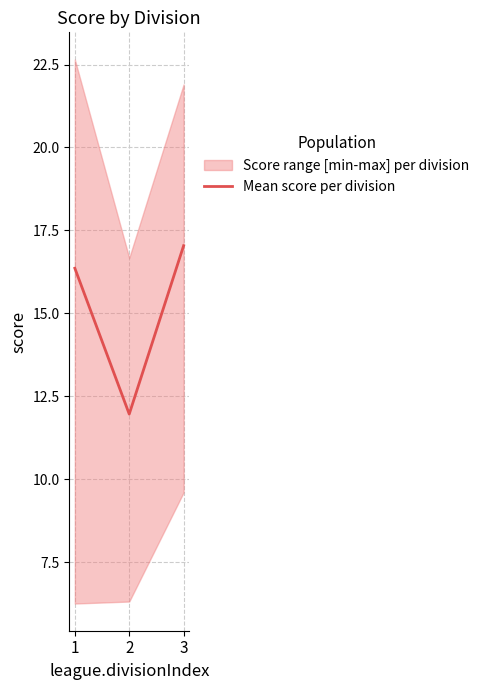

How many data points are less than 16?

1